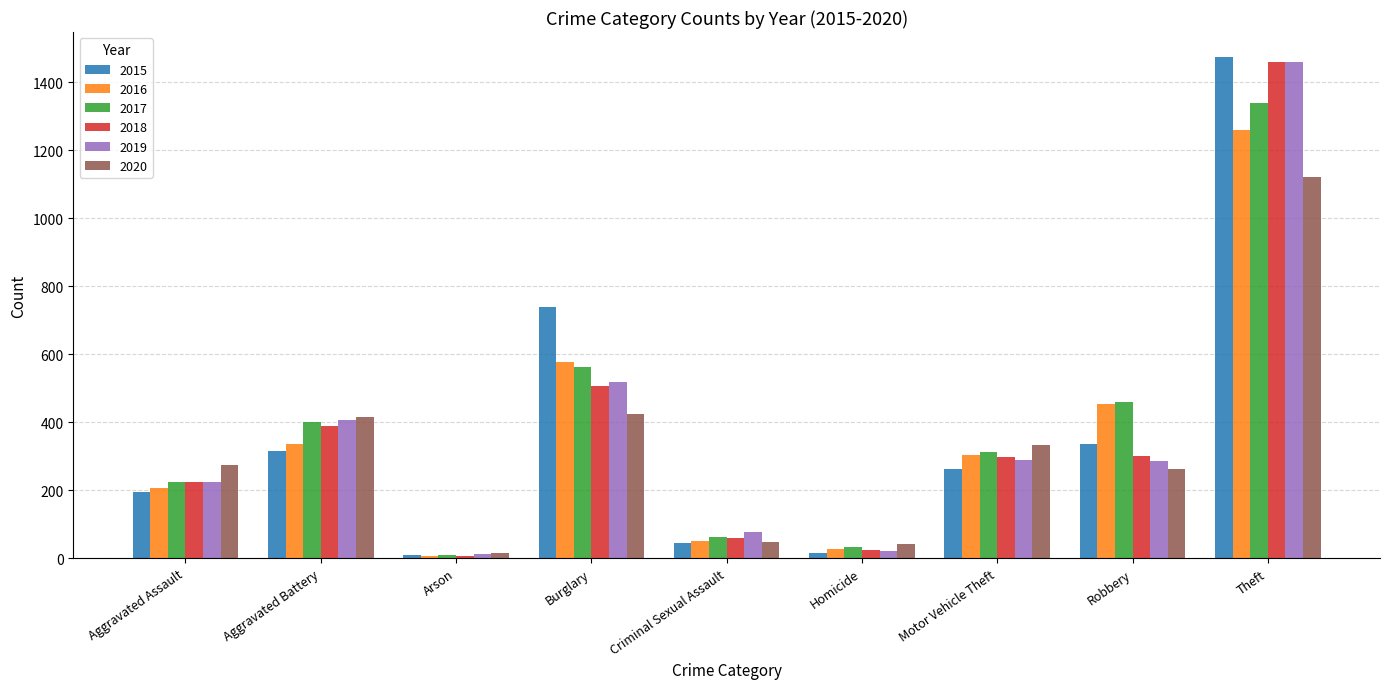

What are all the series names shown in the legend?

2015, 2016, 2017, 2018, 2019, 2020